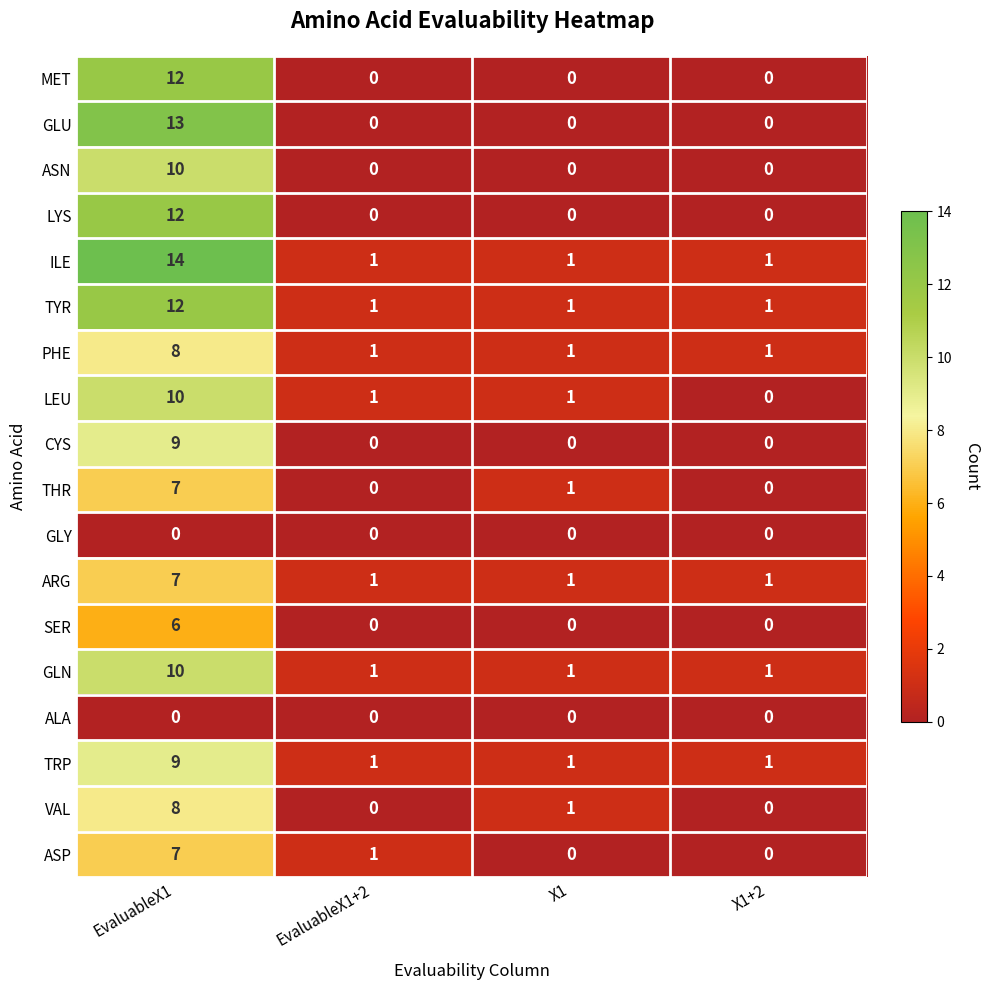

What is the sum of the CYS values at EvaluableX1 and X1?

9